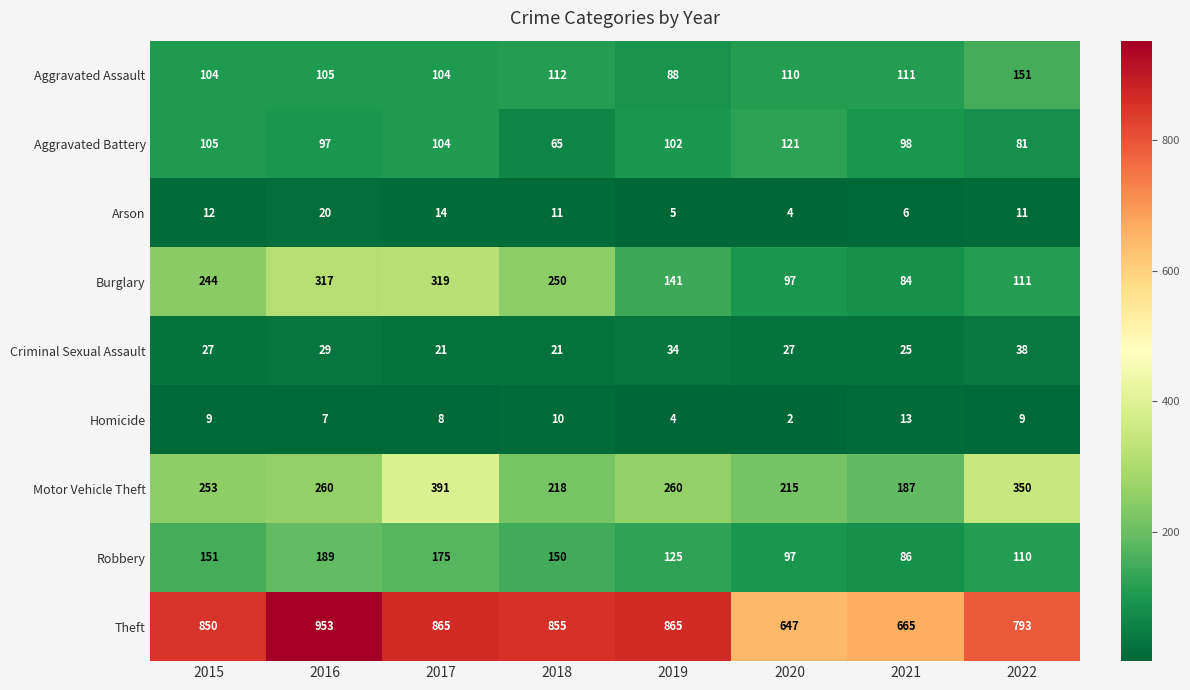

Rank the series by their maximum value, from lowest to highest.

Homicide, Arson, Criminal Sexual Assault, Aggravated Battery, Aggravated Assault, Robbery, Burglary, Motor Vehicle Theft, Theft